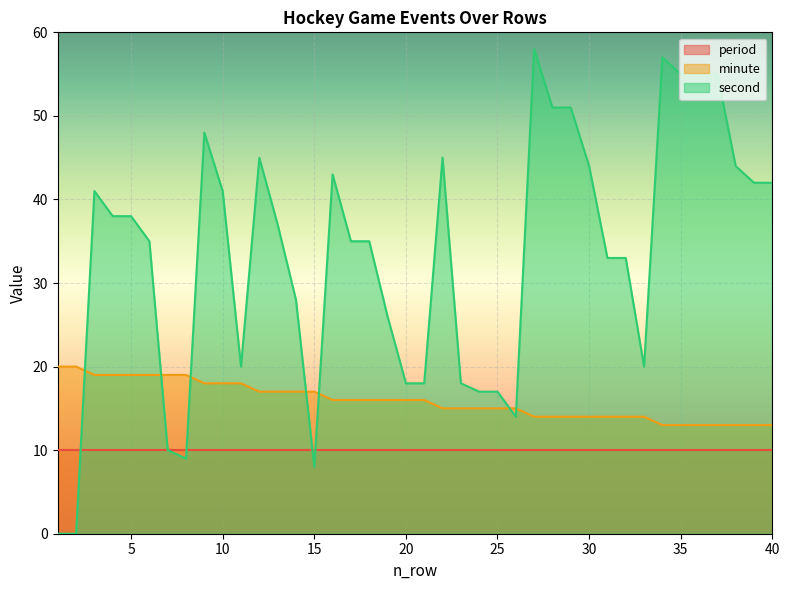

List the series in order of their peak value, lowest first.

period, minute, second